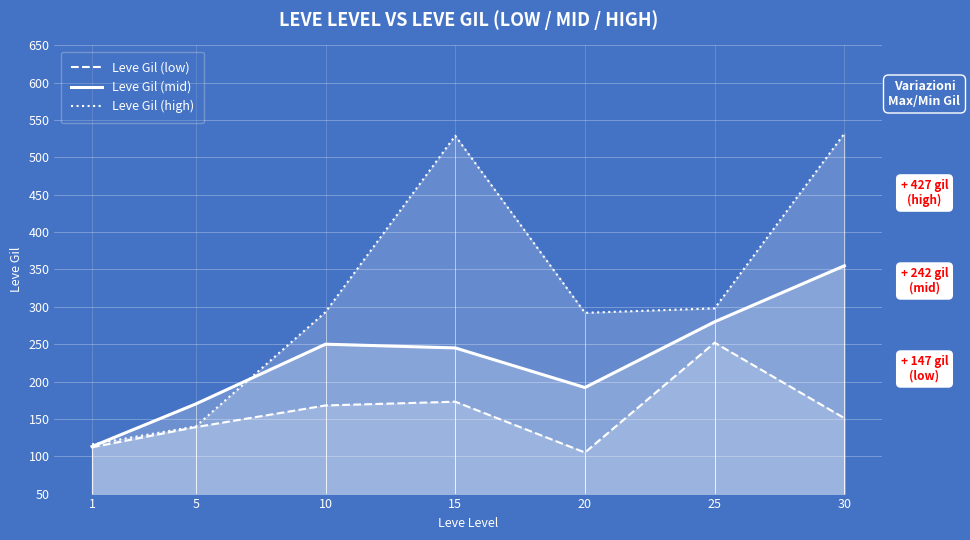

What are all the series names shown in the legend?

Leve Gil (low), Leve Gil (mid), Leve Gil (high)